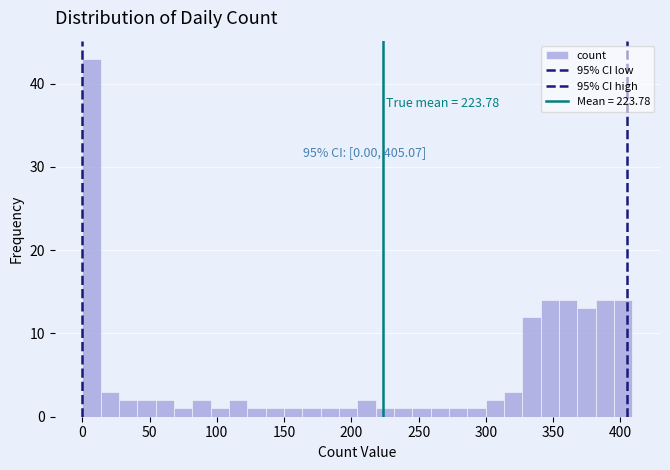

Around what value on the x-axis is the tallest bar? Give the approximate position of its centre, as read against the axis.

5